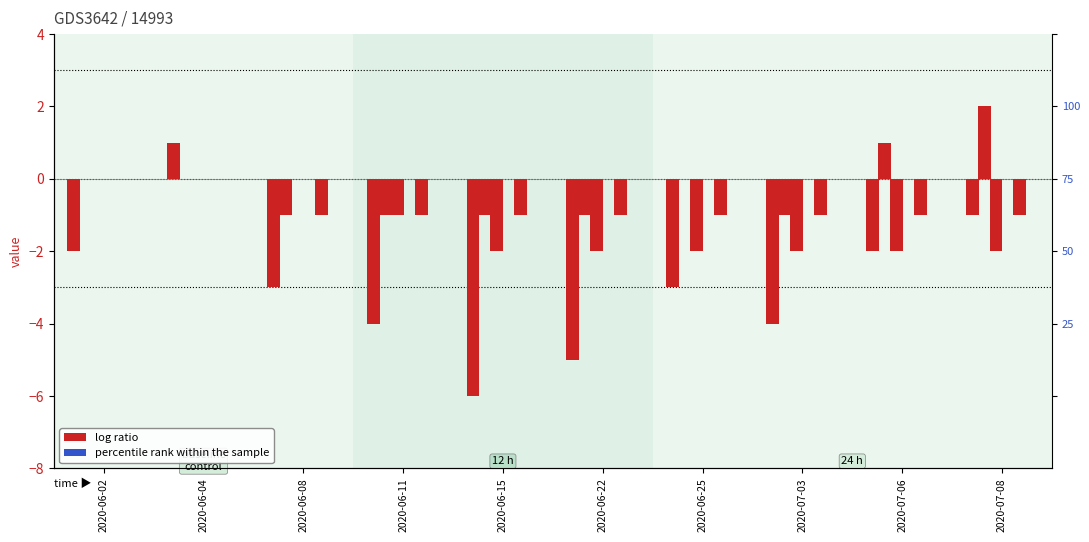

Which has a higher value, 2020-07-06 or 2020-07-08?

2020-07-08